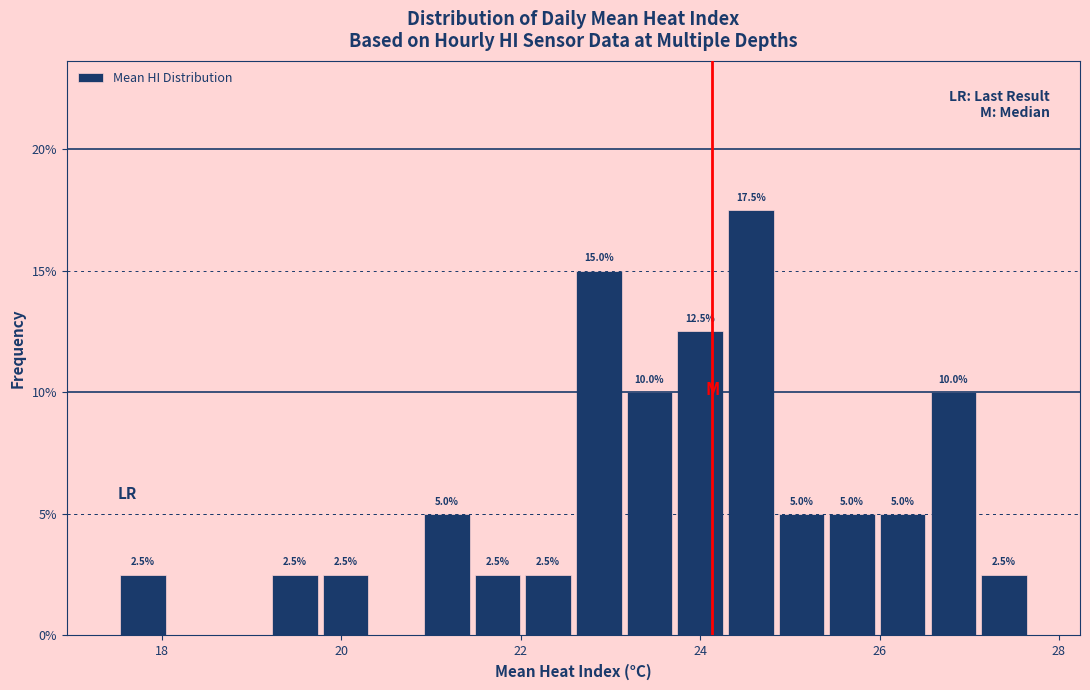

Around what value on the x-axis is the tallest bar? Give the approximate position of its centre, as read against the axis.

24.6